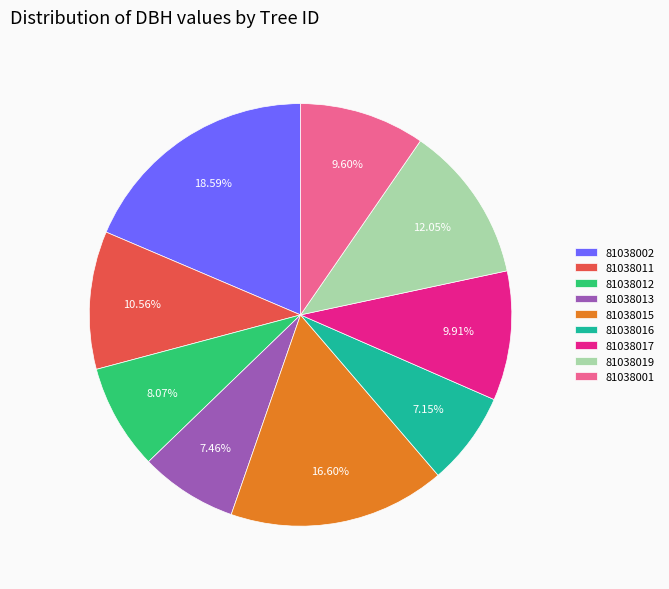

To the nearest percent, what is the difference between the largest and smallest slice percentages?

11%